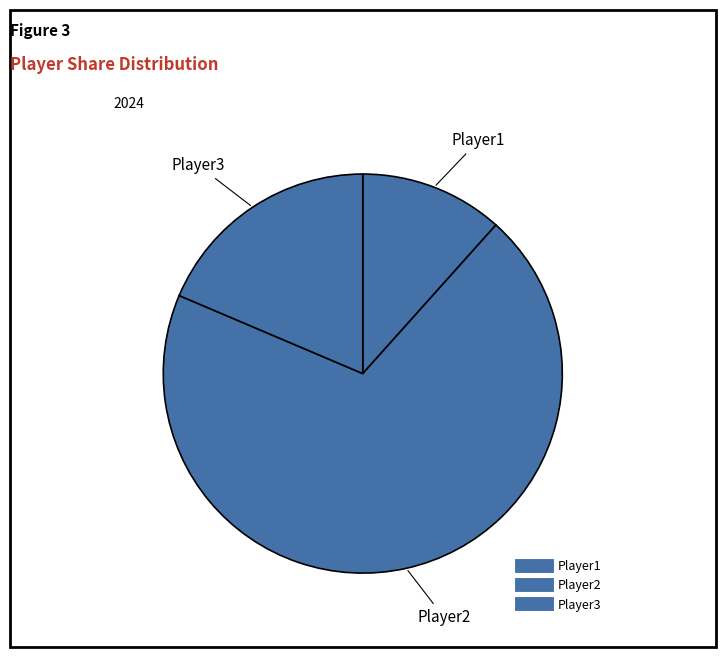

What is the smallest slice in the pie chart?

Player1